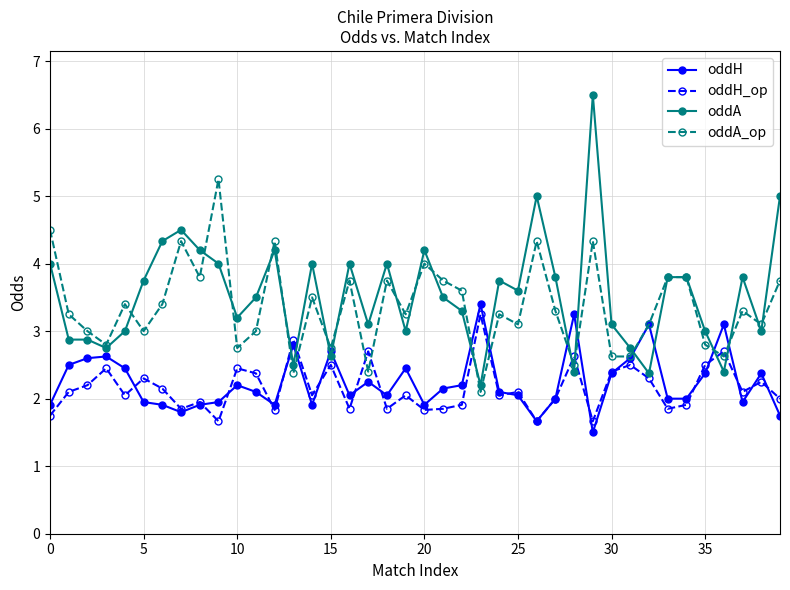

What is the minimum value shown in the chart?

1.5